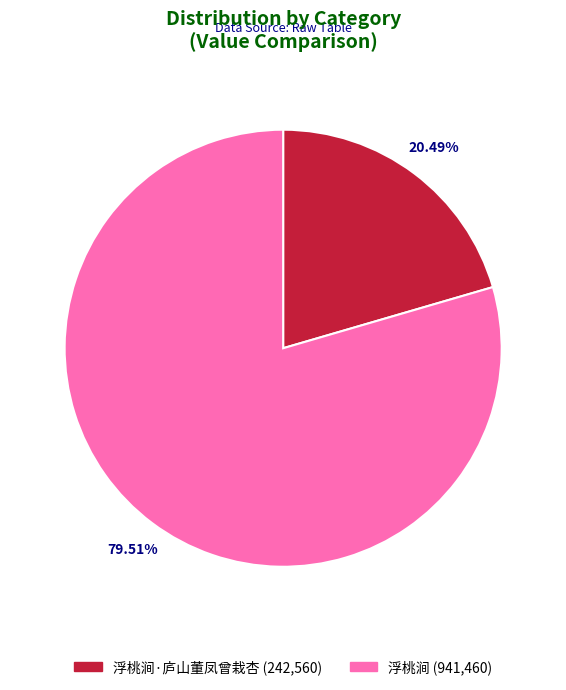

Is there any slice that represents more than half of the pie?

Yes